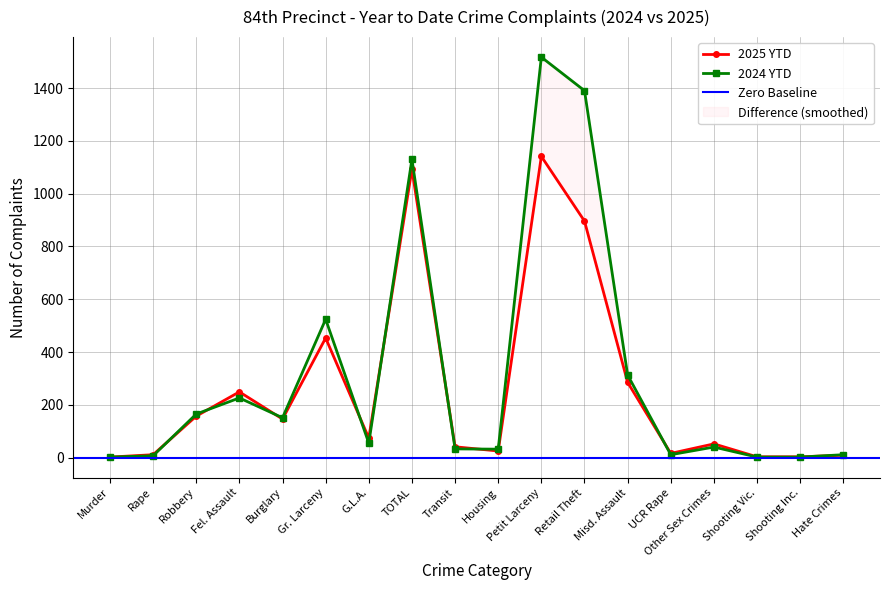

At which label does 2025 YTD reach its minimum?

Murder